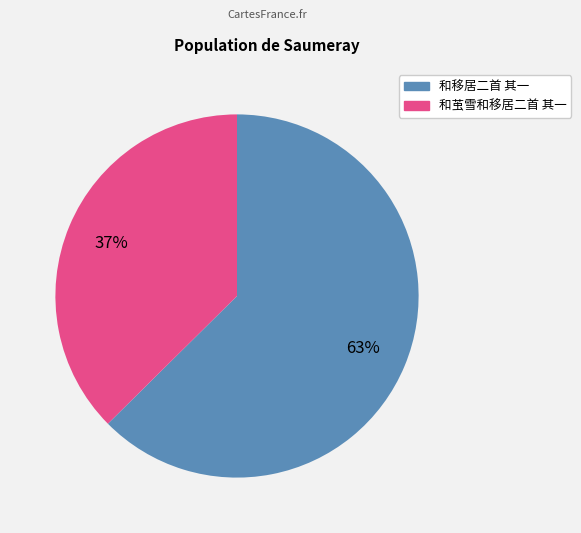

How many segments does this pie chart have?

2